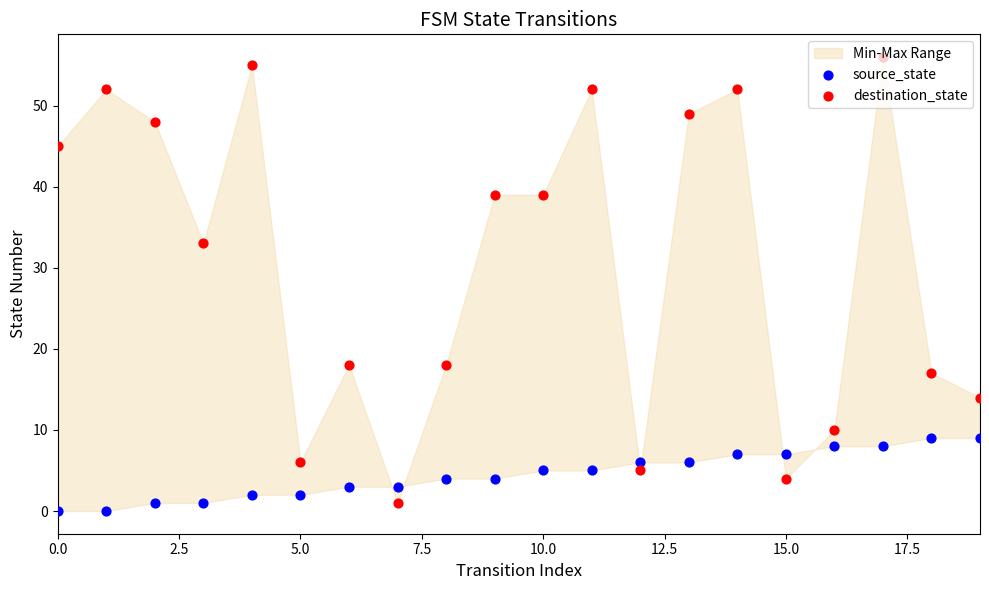

At which category is the sum across all series the highest?

17